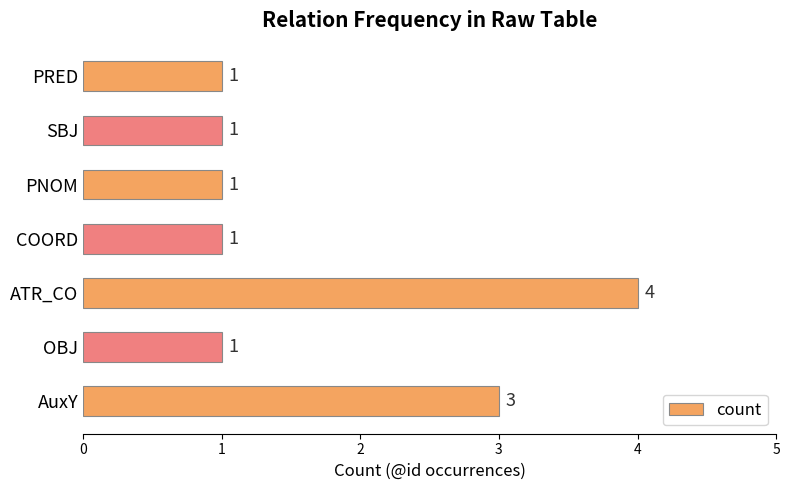

Which has a higher value, AuxY or PRED?

AuxY